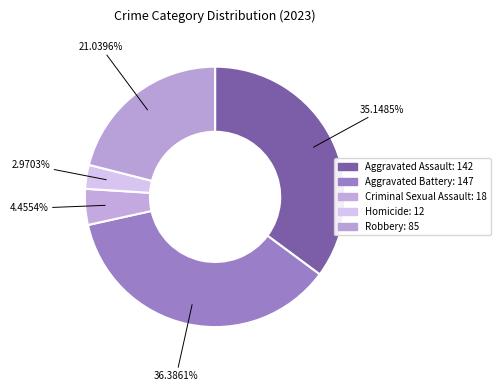

Count the number of slices in the pie.

5